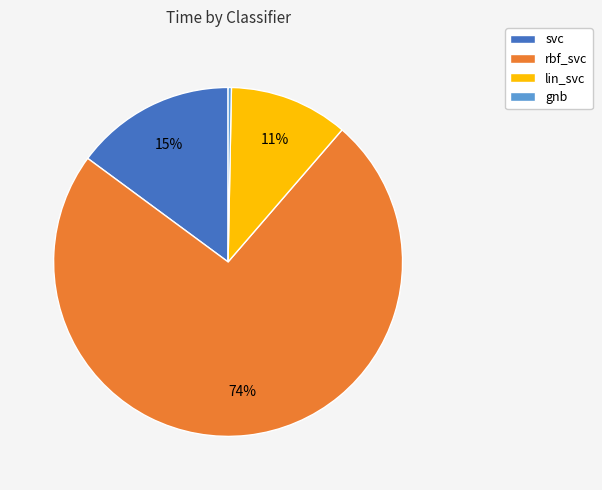

Is there any slice that represents more than half of the pie?

Yes